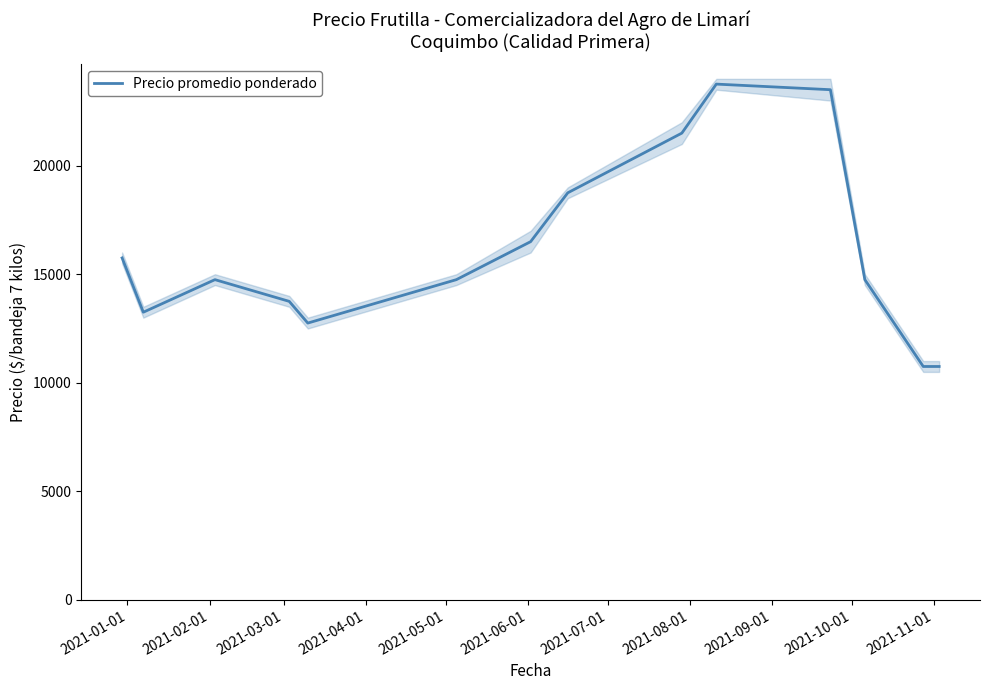

What is the label of the 8th point from the left?

2021-08-01